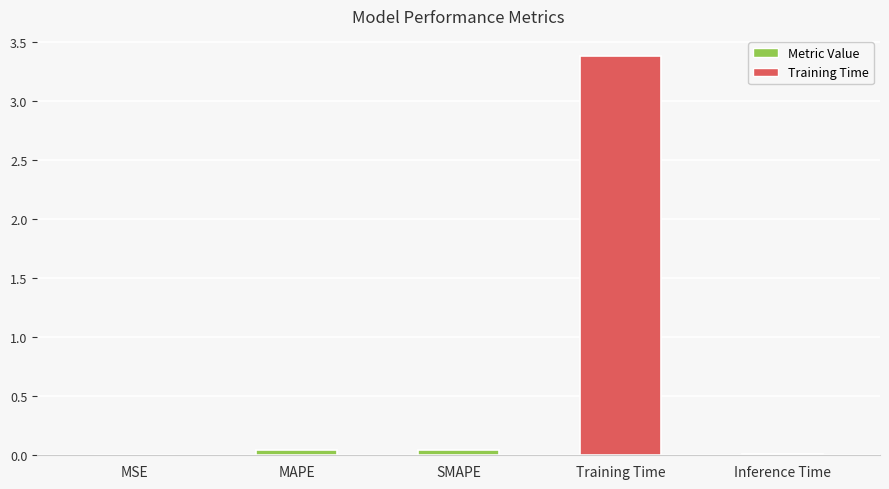

How many distinct data groups are displayed?

1